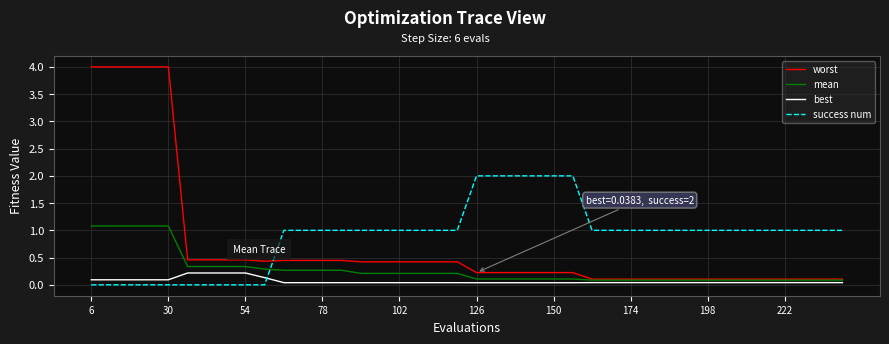

What is the highest value of the worst series?

4.0